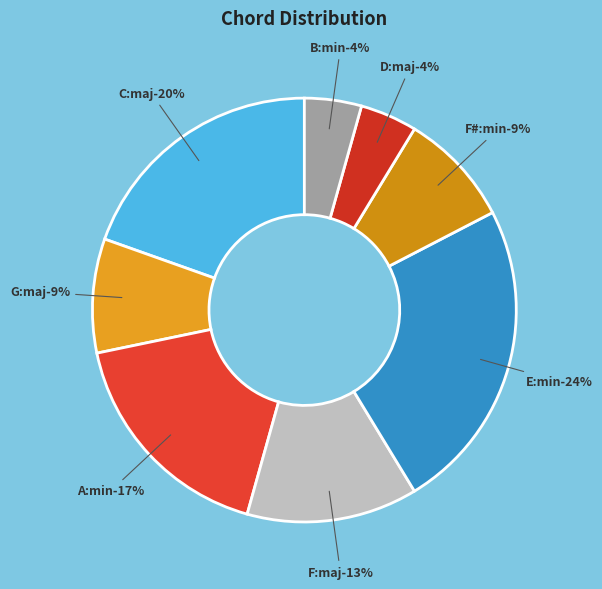

Approximately how many times larger is the value at C:maj compared to B:min?

4.5